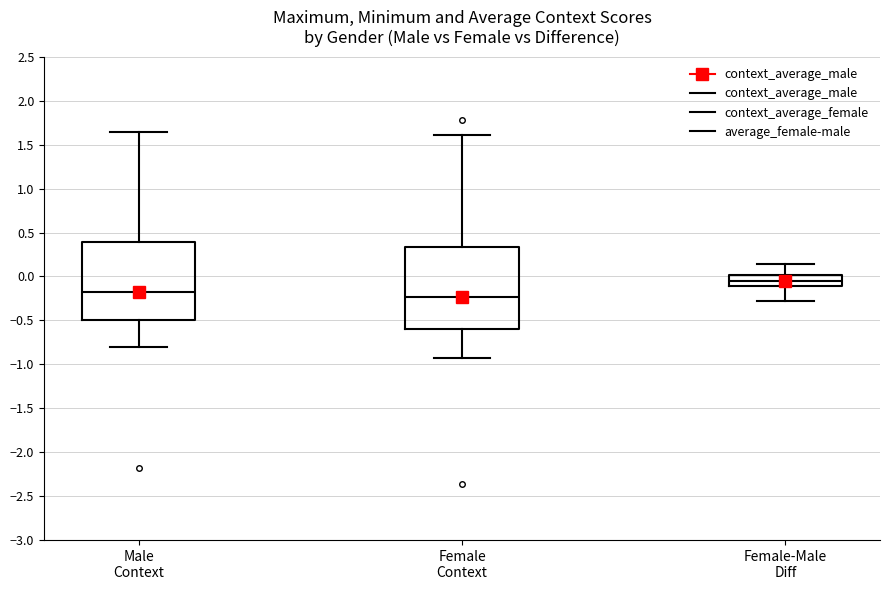

Where is the lower edge of the box for Male Context on the y-axis? The values are not printed on the chart, so give them approximately, as read against the axis.

-0.50